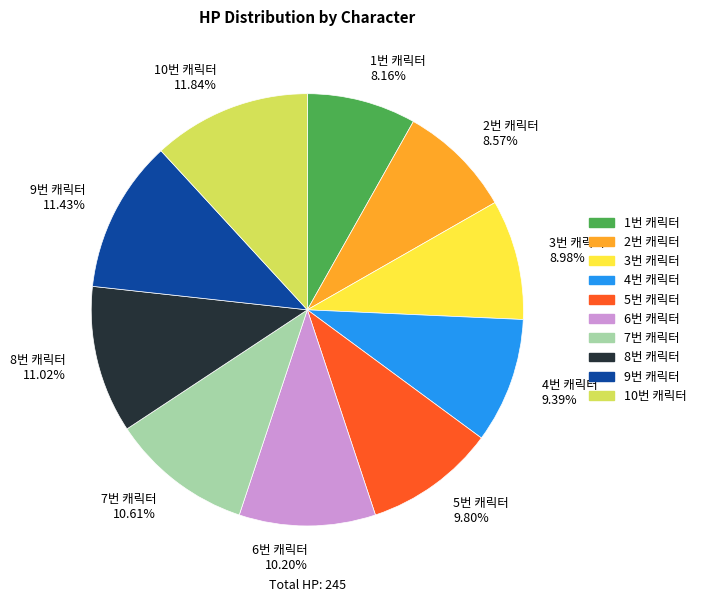

Is there a majority slice in this chart?

No